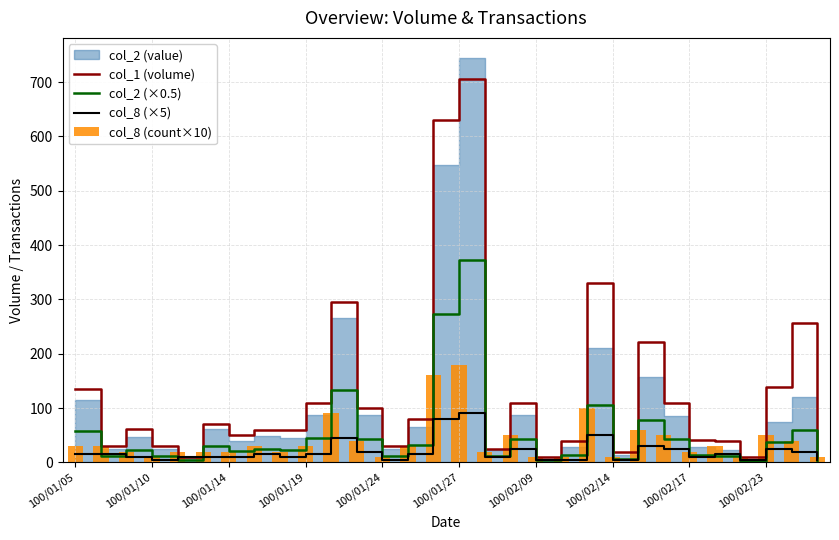

What position from the left is 100/01/14?

3